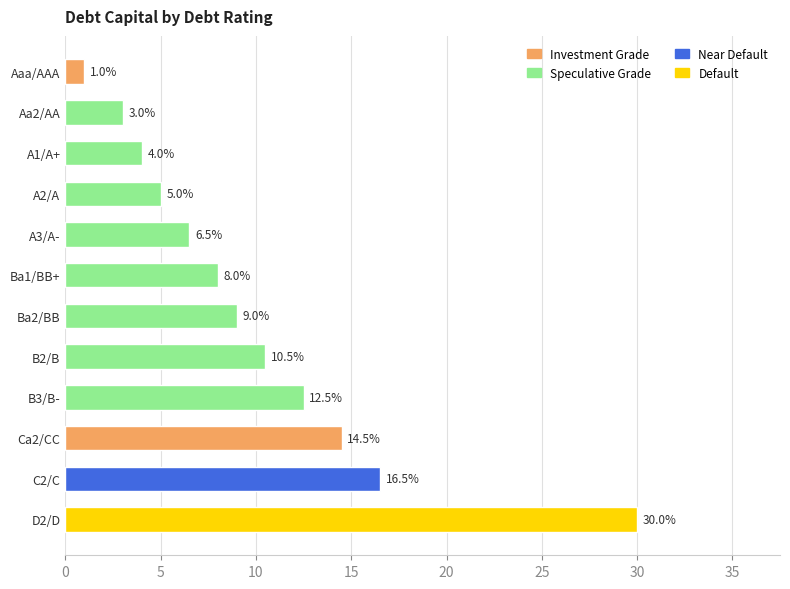

Are the bars horizontal?

Yes